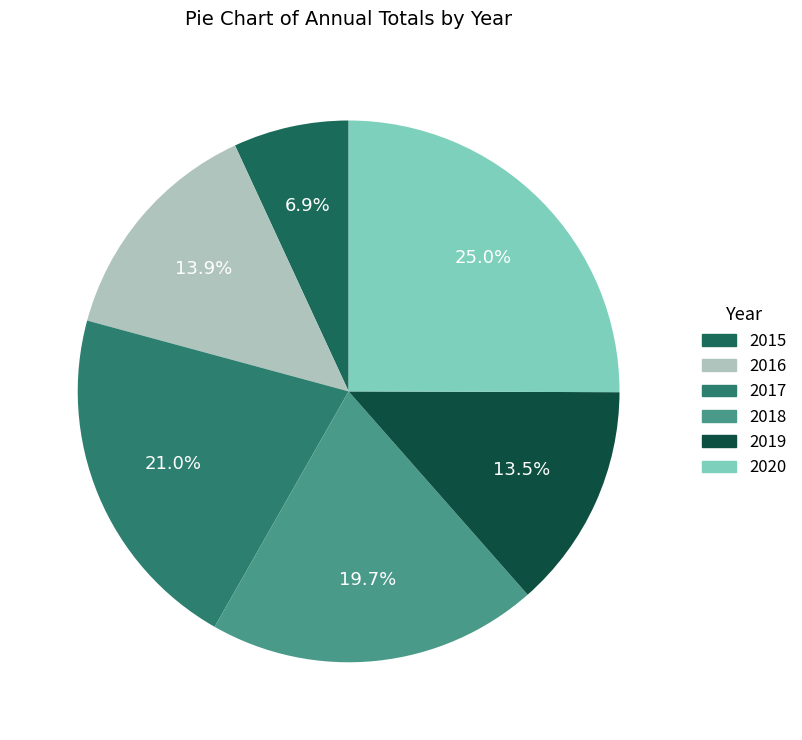

To the nearest percent, what portion does 2016 represent?

14%